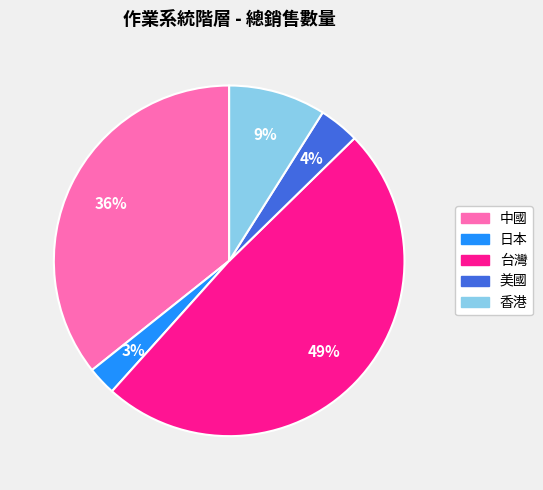

Which category has the biggest portion of the pie?

台灣